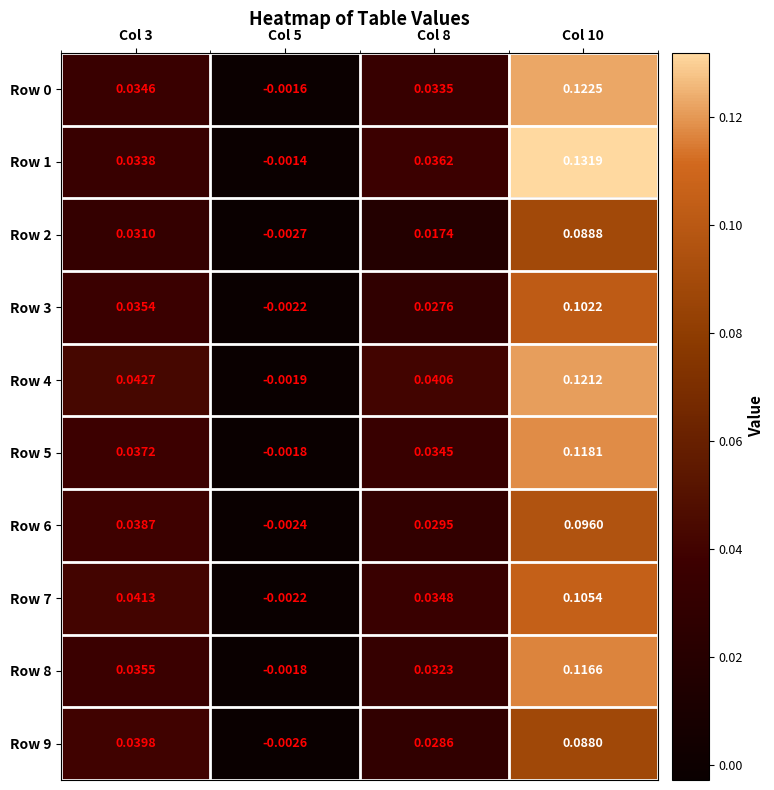

Which series has the widest spread of values?

Row 1